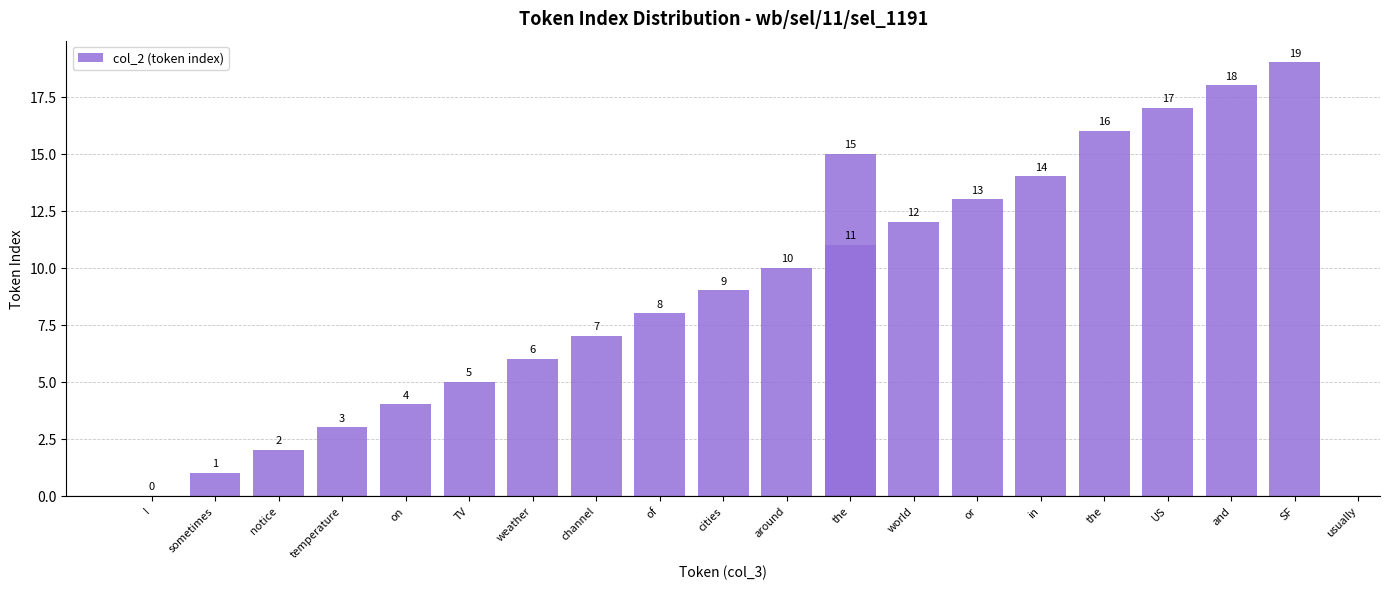

Are the bars grouped side by side (vs. stacked)?

No